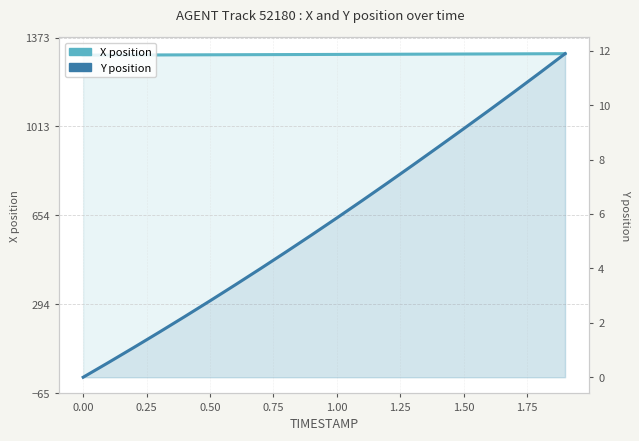

True or false: X has more than 1 interior local peaks.

False